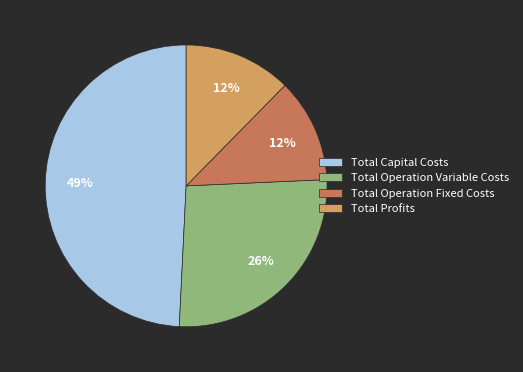

Count the number of slices in the pie.

4